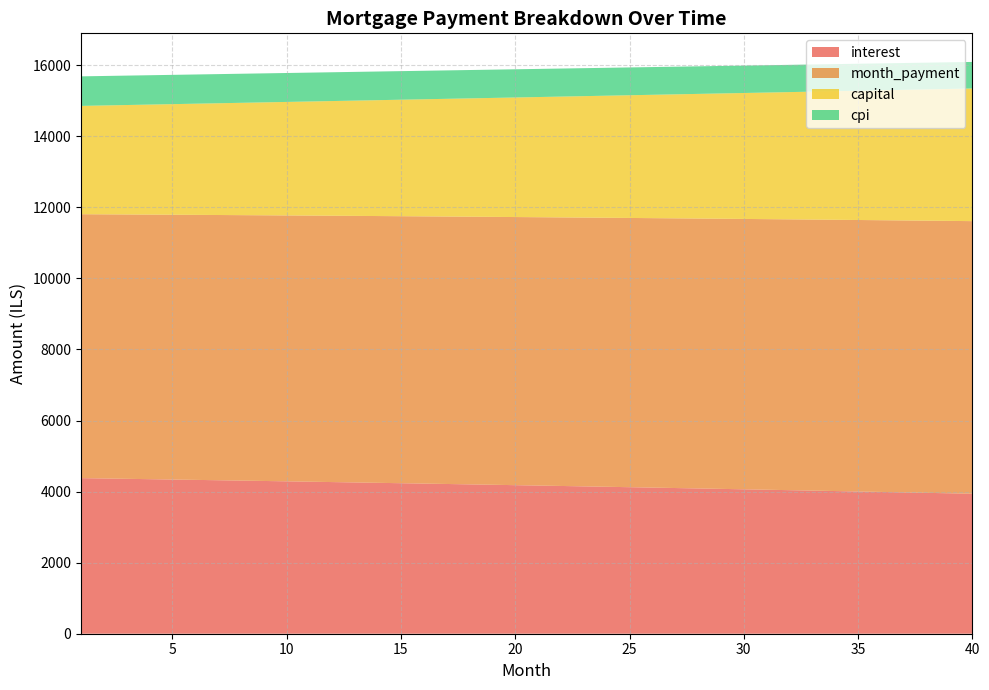

Reading left to right, what are all the values shown in this chart?

interest: 4378.6	4368.9	4359.2	4349.3	4339.4	4329.4	4319.3	4309.1	4298.9	4288.5	4278.1	4267.6	4257.0	4246.4	4235.6	4224.8	4213.9	4202.9	4191.8	4180.7	4169.4	4158.1	4146.7	4135.2	4123.6	4111.9	4100.1	4088.3	4076.3	4064.3	4052.1	4039.9	4027.6	4015.2	4002.7	3990.1	3977.4	3964.6	3951.8	3938.8
month_payment: 7426.8	7433.0	7439.2	7445.4	7451.6	7457.8	7464.0	7470.3	7476.5	7482.7	7489.0	7495.2	7501.4	7507.7	7513.9	7520.2	7526.5	7532.7	7539.0	7545.3	7551.6	7557.9	7564.2	7570.5	7576.8	7583.1	7589.4	7595.8	7602.1	7608.4	7614.8	7621.1	7627.5	7633.8	7640.2	7646.5	7652.9	7659.3	7665.7	7672.1
capital: 3048.2	3064.1	3080.0	3096.1	3112.2	3128.5	3144.8	3161.1	3177.6	3194.2	3210.8	3227.6	3244.4	3261.3	3278.3	3295.4	3312.6	3329.8	3347.2	3364.6	3382.2	3399.8	3417.5	3435.3	3453.2	3471.2	3489.3	3507.5	3525.8	3544.2	3562.6	3581.2	3599.9	3618.6	3637.5	3656.4	3675.5	3694.7	3713.9	3733.3
cpi: 831.5	829.6	827.8	825.9	824.0	822.0	820.1	818.1	816.2	814.2	812.2	810.2	808.2	806.1	804.1	802.0	799.9	797.8	795.7	793.5	791.4	789.2	787.0	784.8	782.6	780.3	778.1	775.8	773.5	771.2	768.9	766.5	764.2	761.8	759.4	757.0	754.5	752.1	749.6	747.1